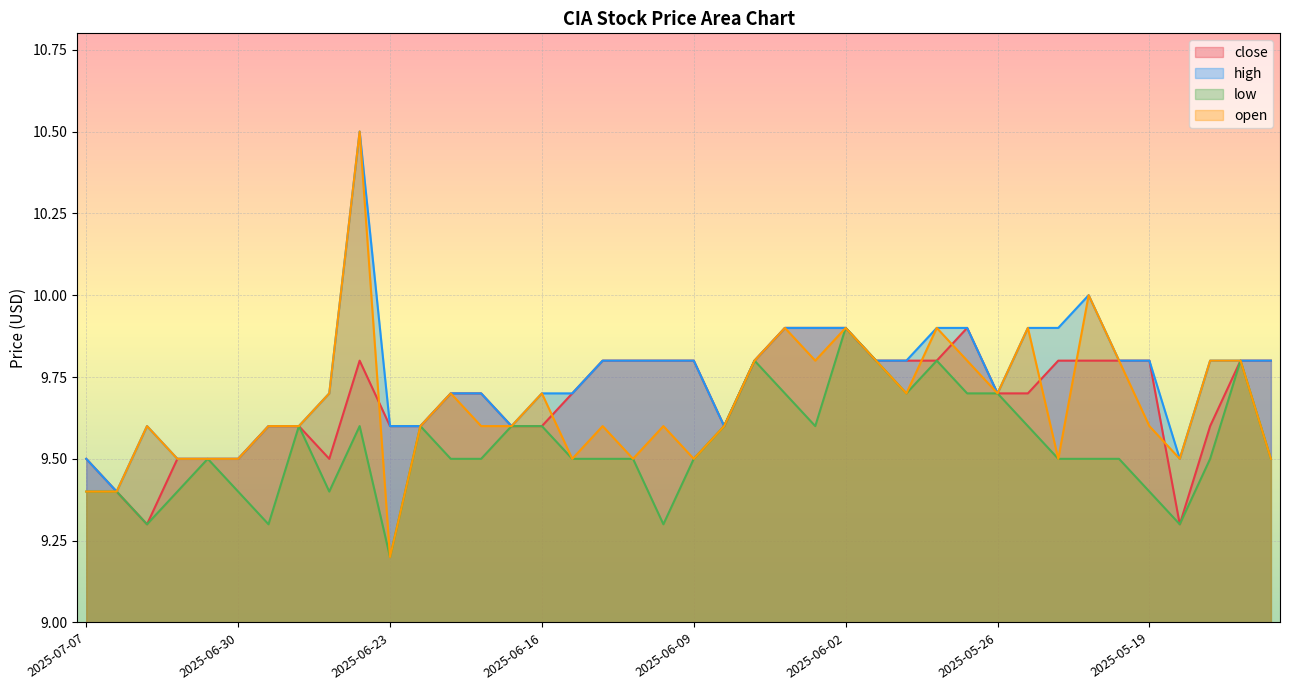

What position from the right is 2025-06-09?

20